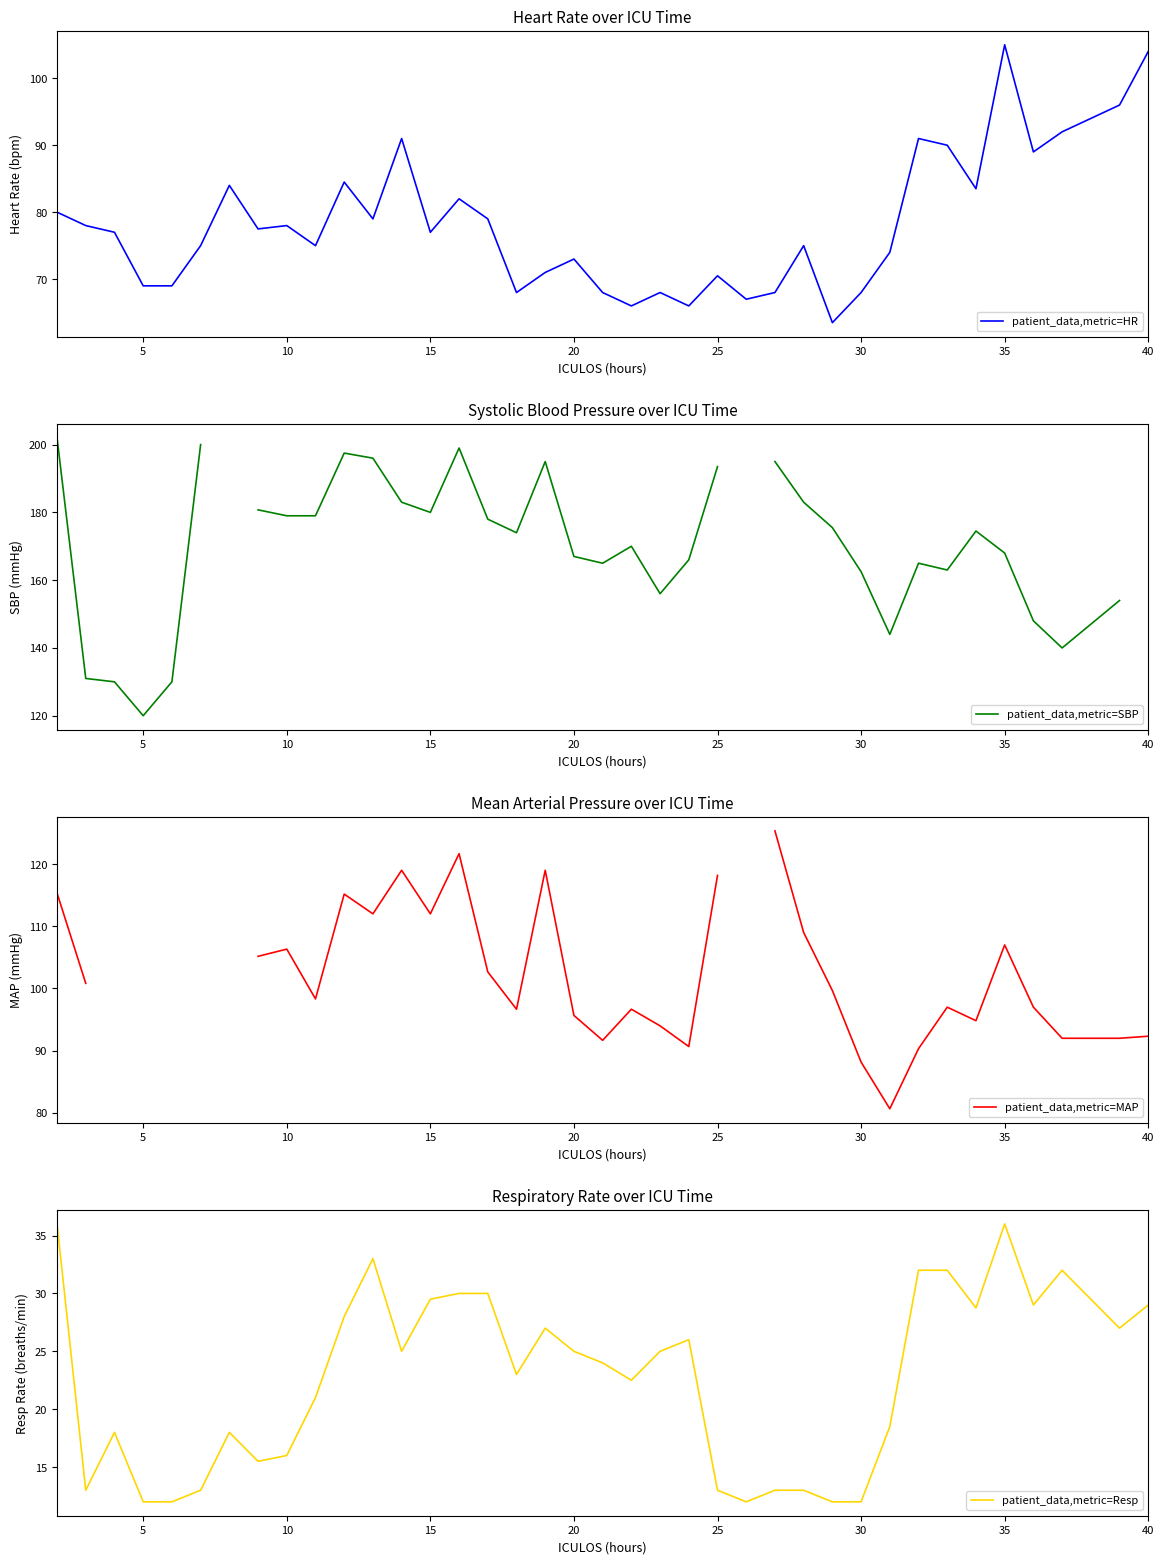

What is the maximum value for patient_data,metric=HR?

105.0